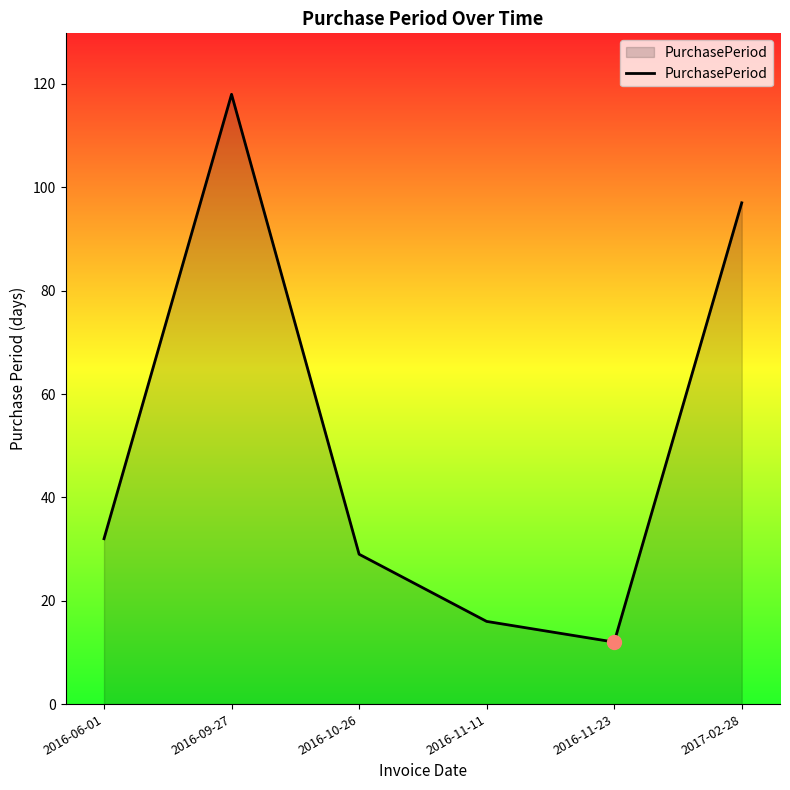

True or false: the data has more than 2 interior local peaks.

False